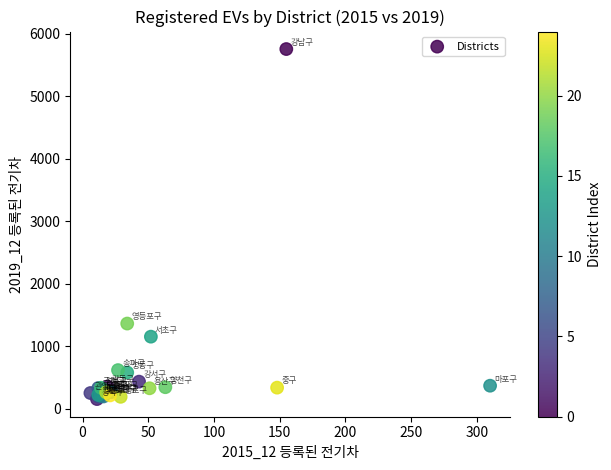

What Y value in the scatter plot is closest to 2954?

1362